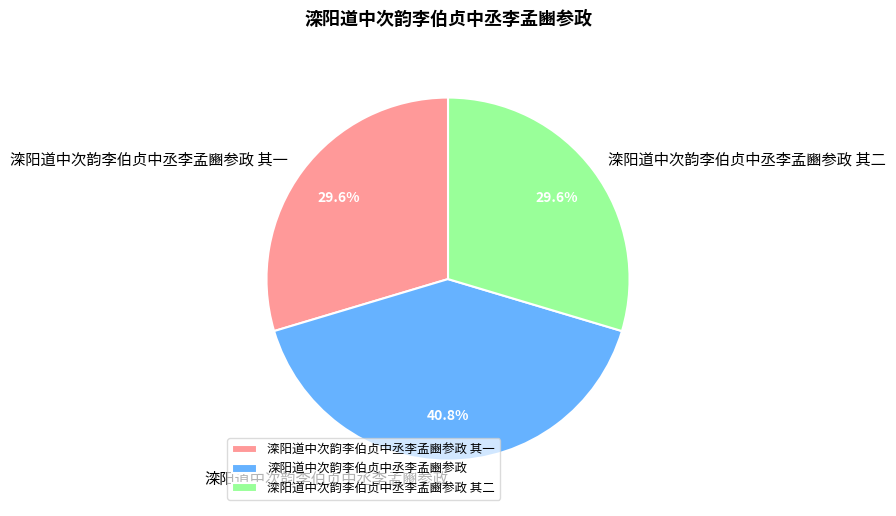

Does 滦阳道中次韵李伯贞中丞李孟豳参政 account for over 50% of the chart?

No